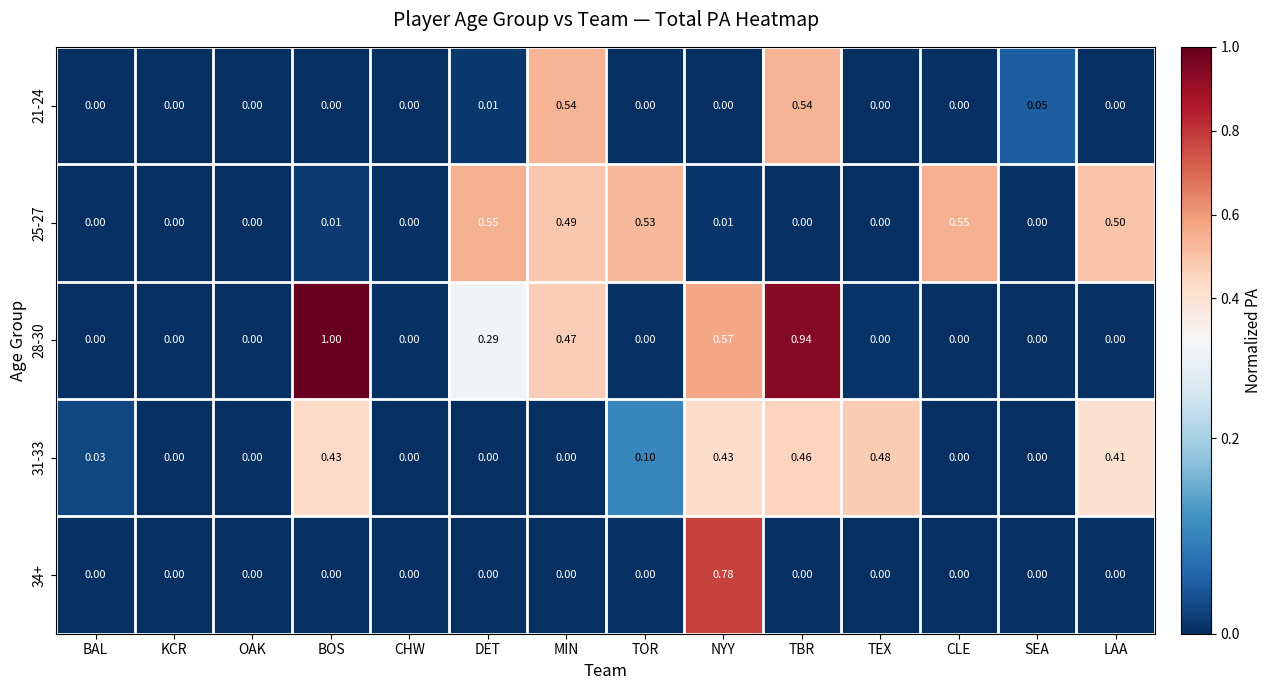

Which label corresponds to the largest value in the chart?

BOS